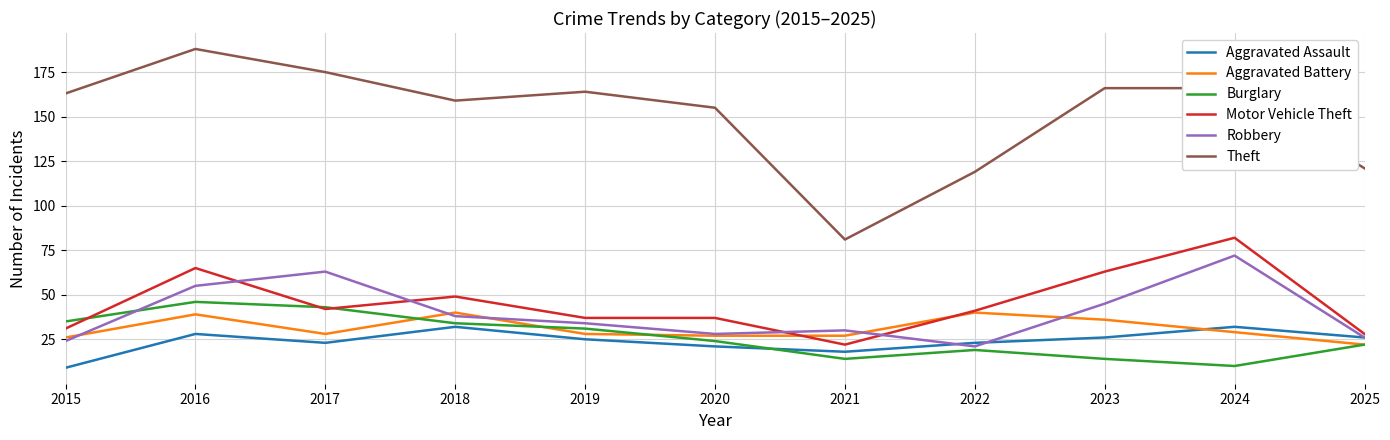

List the series in order of their peak value, highest first.

Theft, Motor Vehicle Theft, Robbery, Burglary, Aggravated Battery, Aggravated Assault